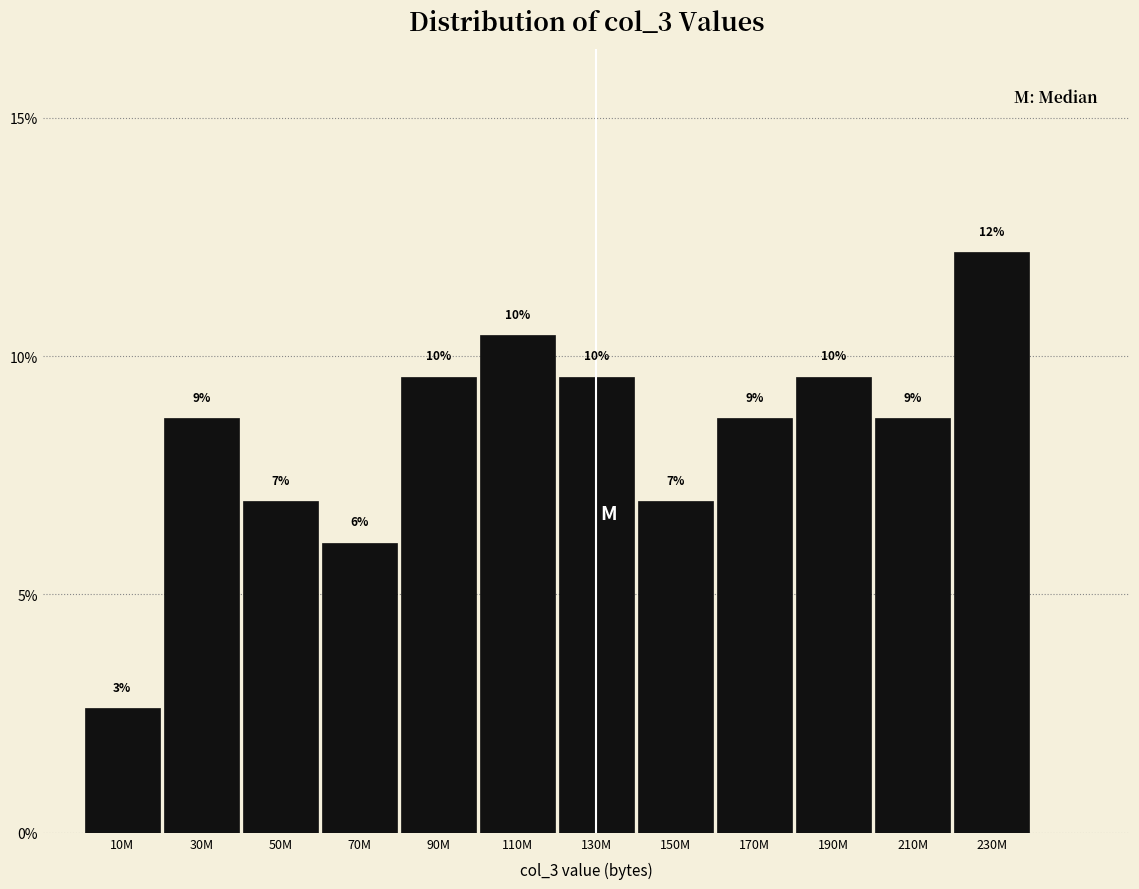

How many bars are there in total?

12